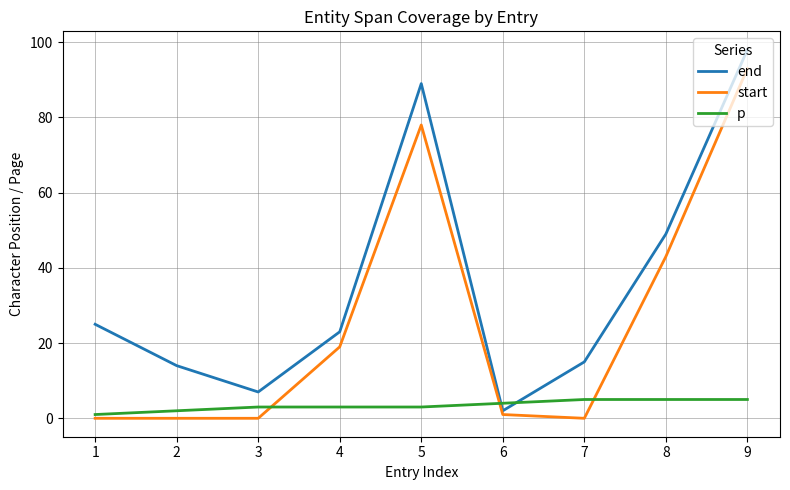

Reading left to right, transcribe all the data shown in this chart.

end: 1=25	2=14	3=7	4=23	5=89	6=2	7=15	8=49	9=98
start: 1=0	2=0	3=0	4=19	5=78	6=1	7=0	8=43	9=93
p: 1=1	2=2	3=3	4=3	5=3	6=4	7=5	8=5	9=5